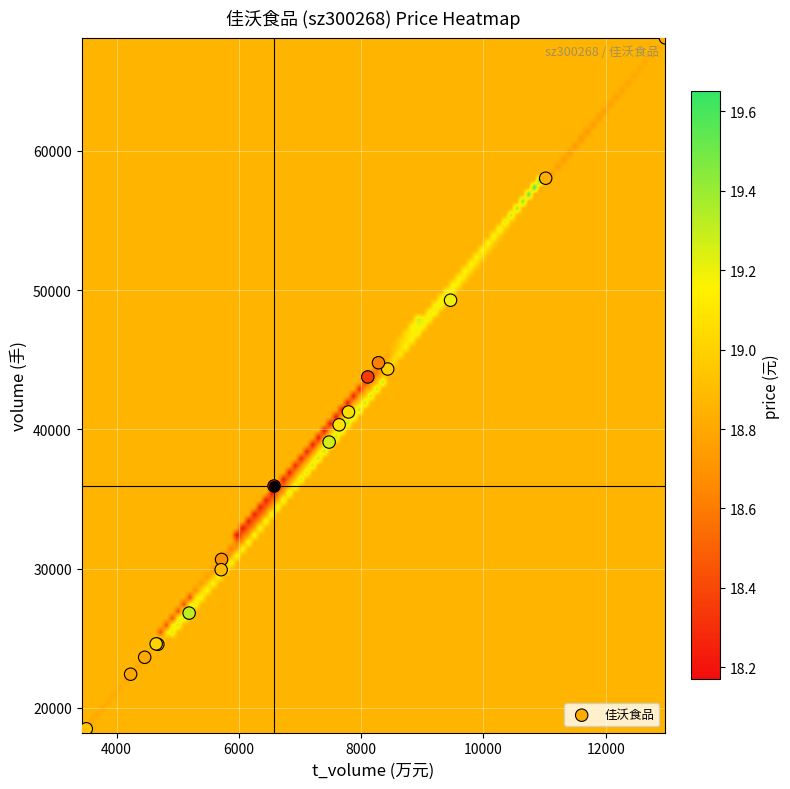

What Y value in the scatter plot is closest to 43165?

43767